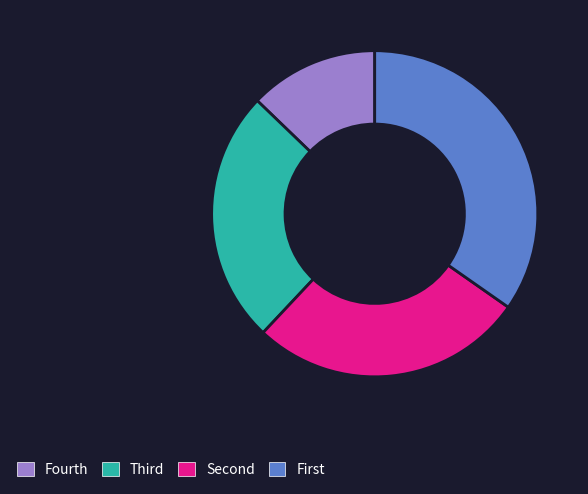

How many segments does this pie chart have?

4